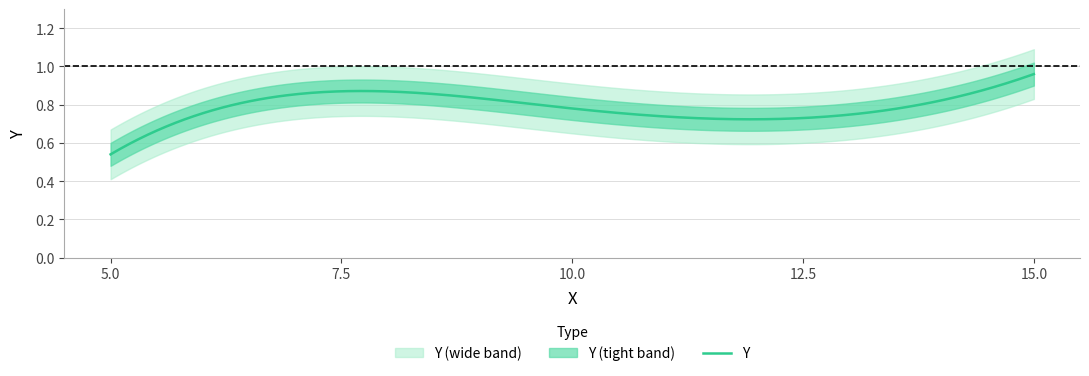

What position from the right is 5.0?

5